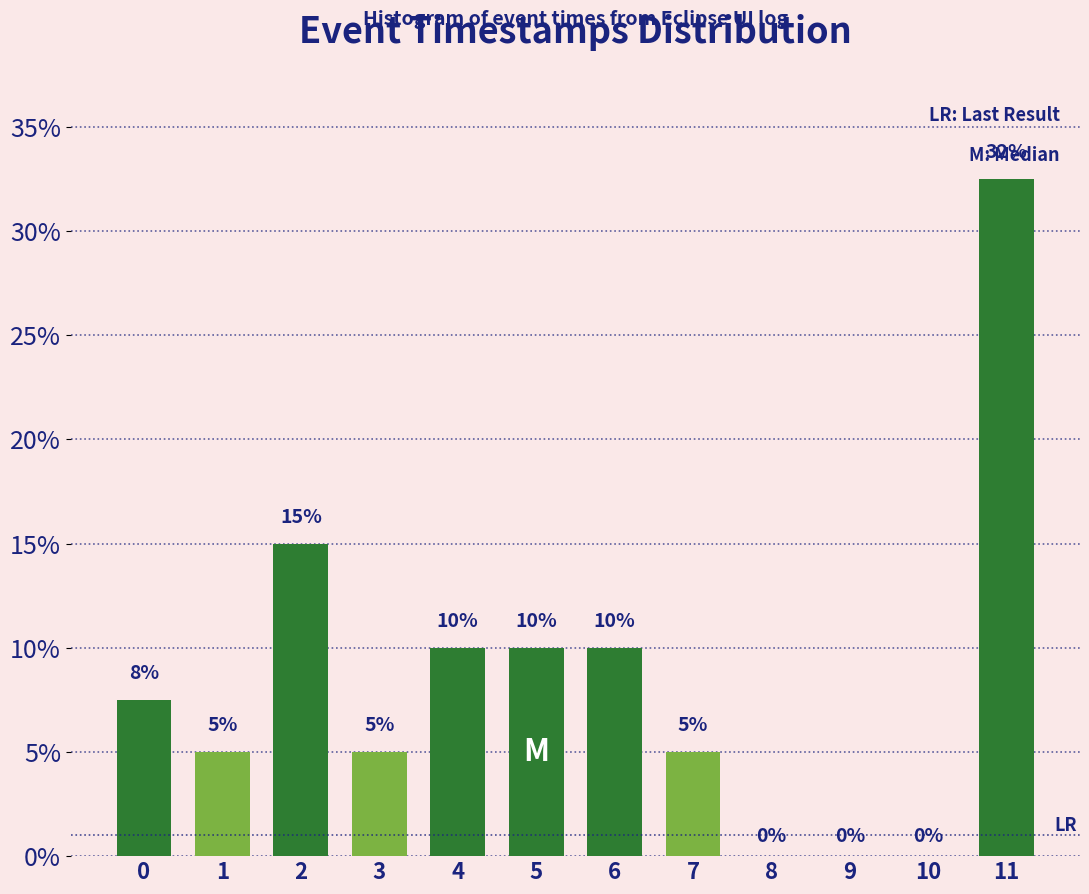

What is the greatest value displayed?

32.5